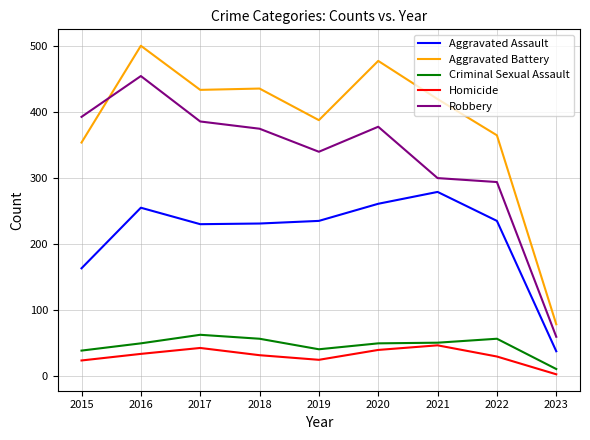

True or false: Homicide and Aggravated Battery cross at least once.

False